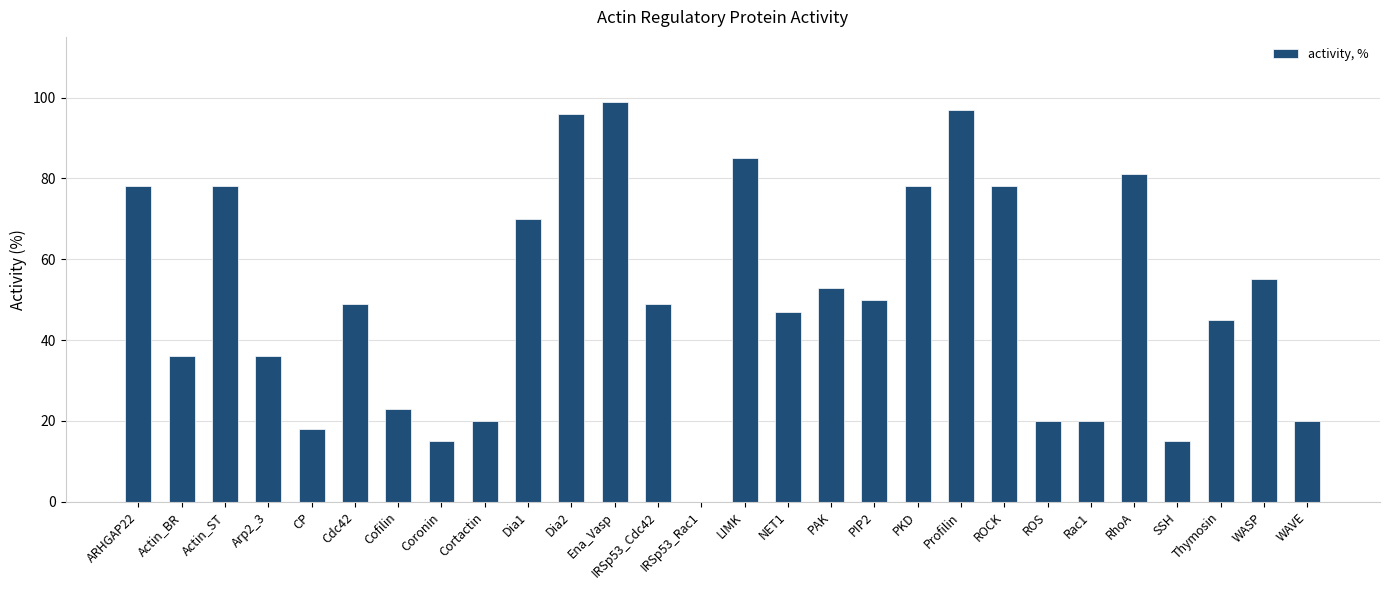

The chart shows a value of 81 at RhoA. True or false?

True